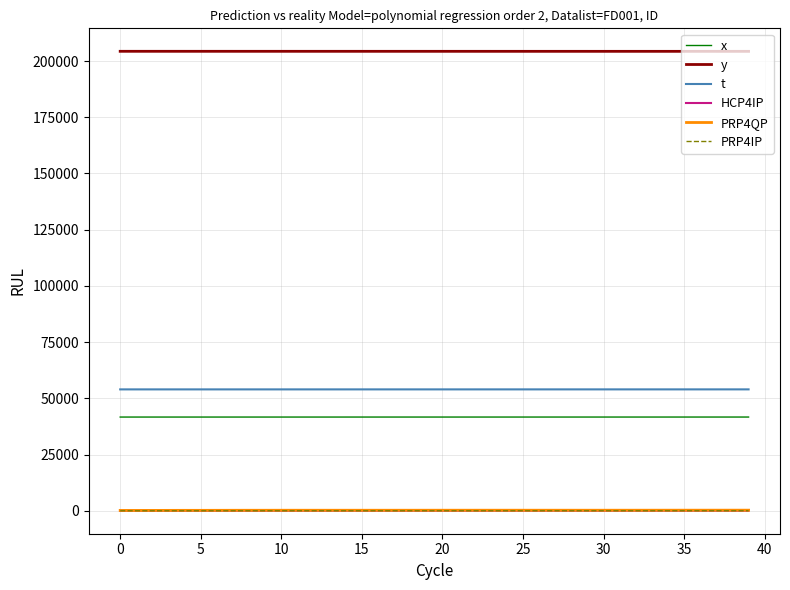

At how many categories does at least one series exceed 191632?

40